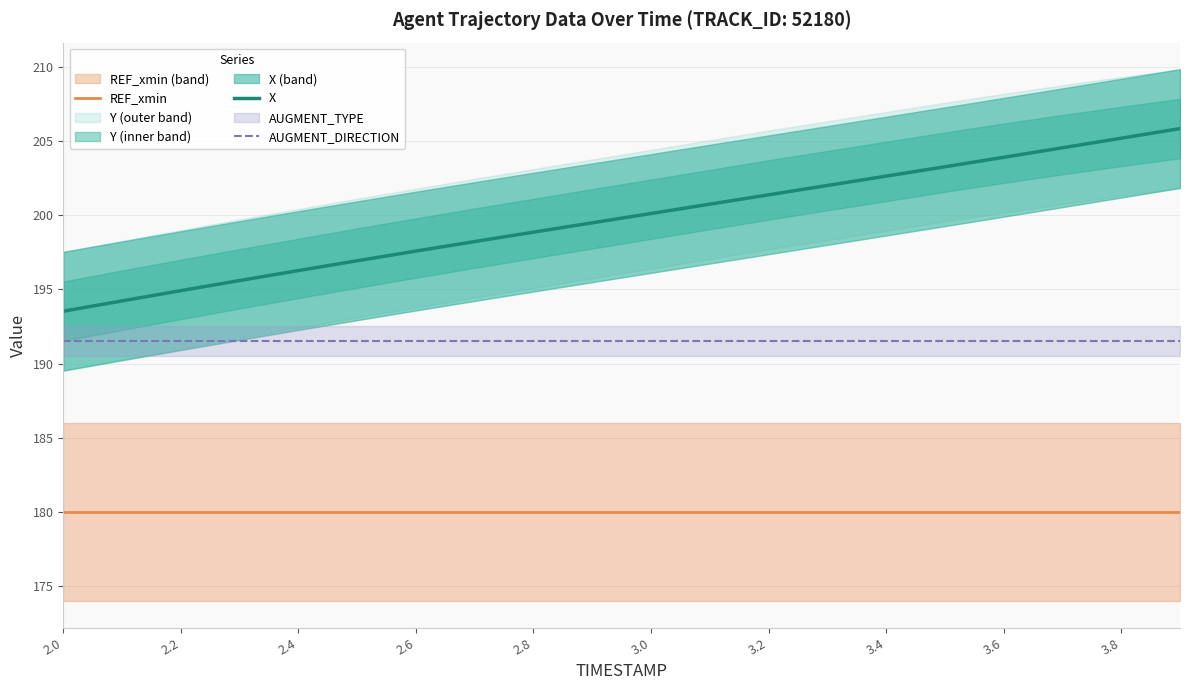

At how many categories does at least one series exceed 196?

16